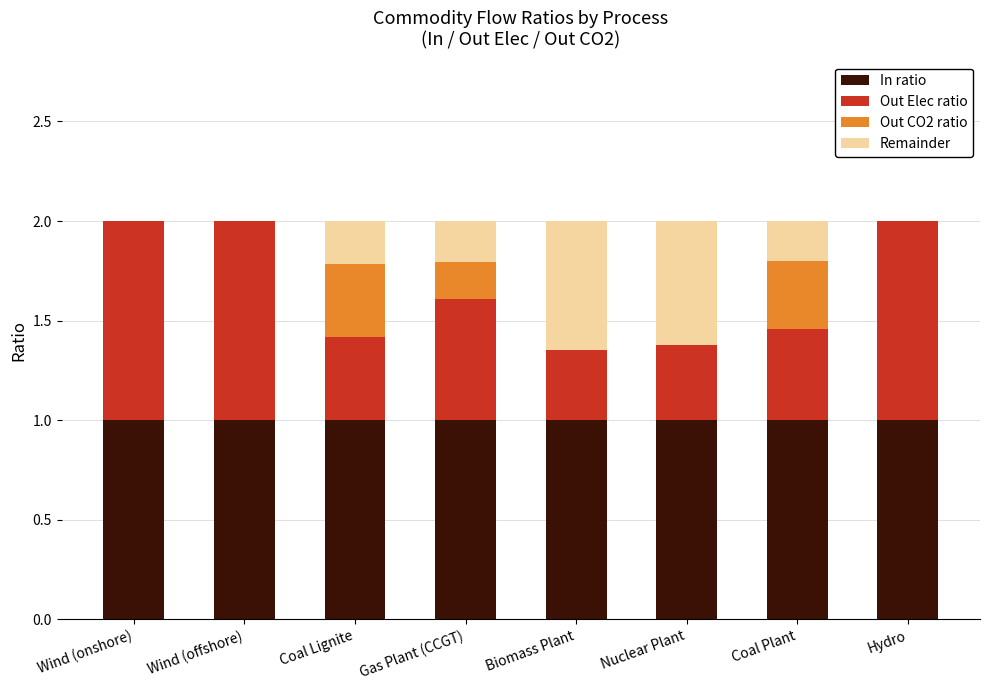

What is the total value across all series at Coal Lignite?

2.0